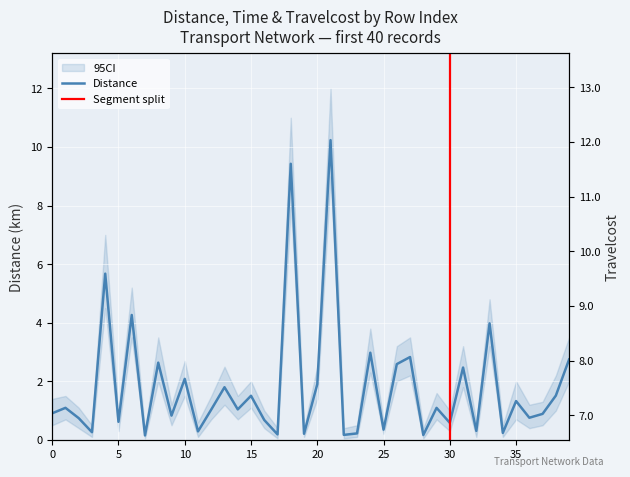

At which label does Travelcost first exceed 8?

4